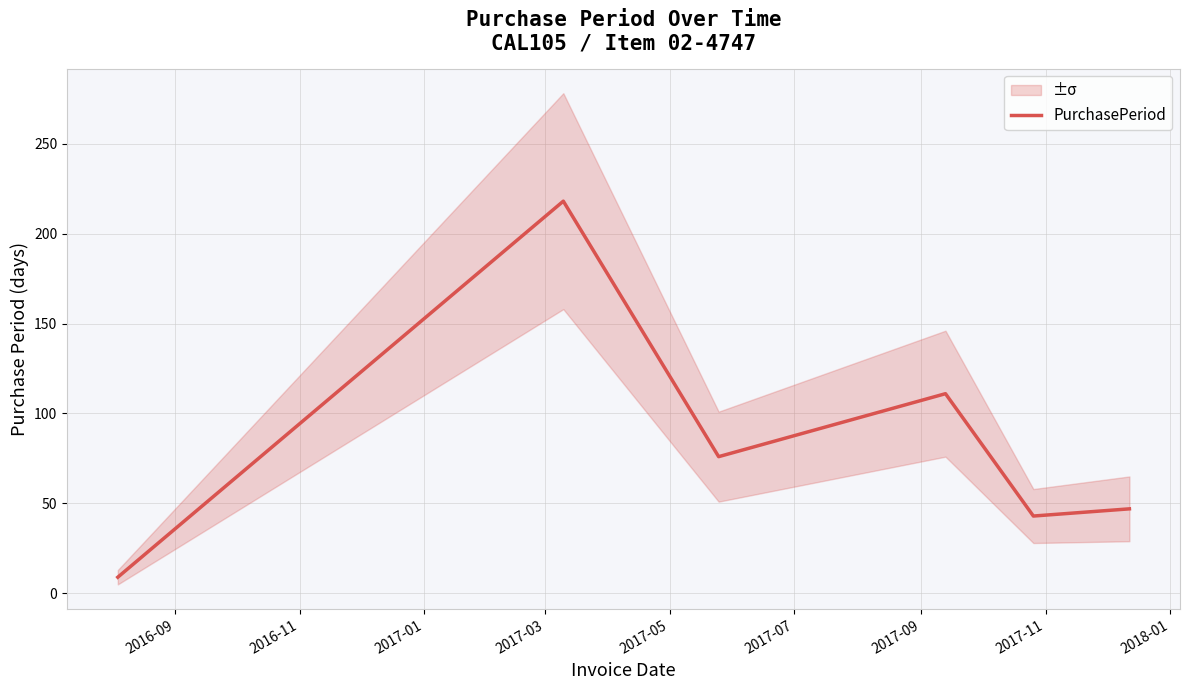

What is the lowest value of the PurchasePeriod series?

9